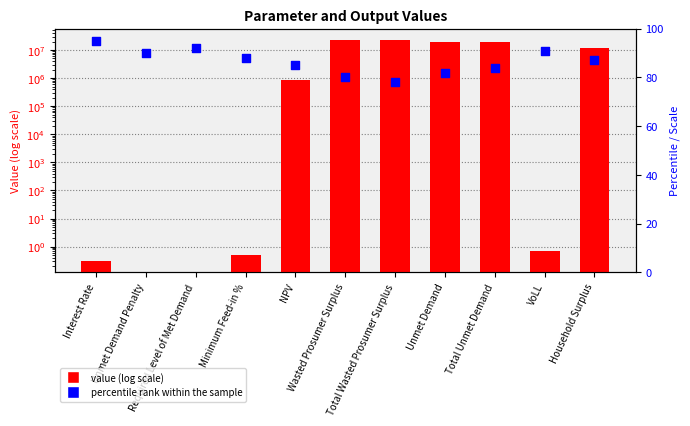

Which series contains the highest Y value?

Value